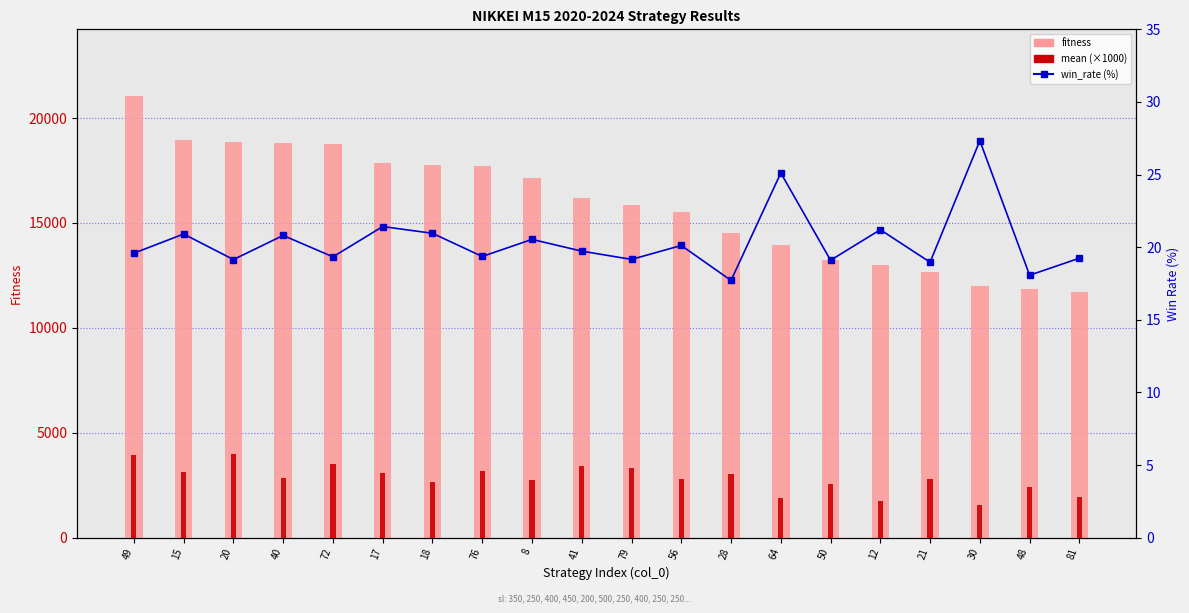

Which category has the highest value across all series?

49